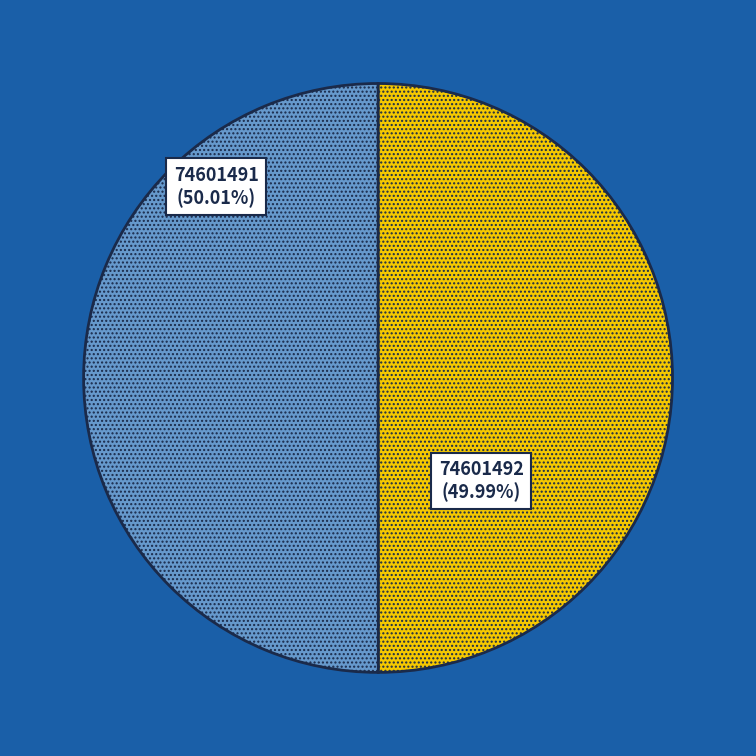

How many segments does this pie chart have?

2